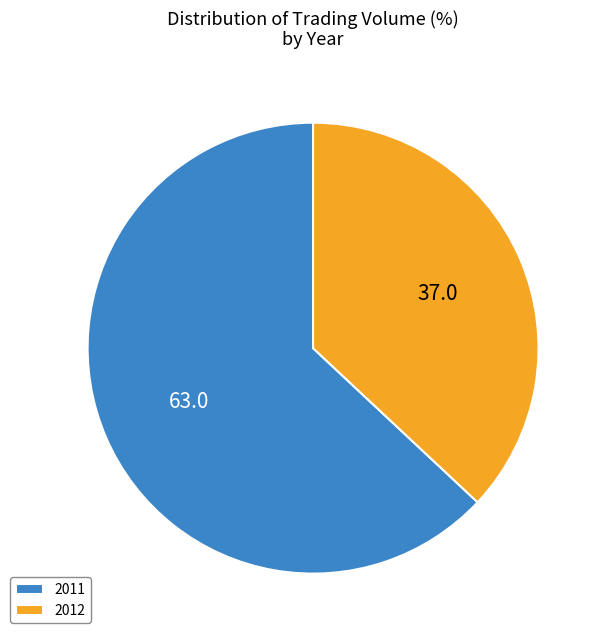

Is it true that 2012 is 49% of the pie?

False